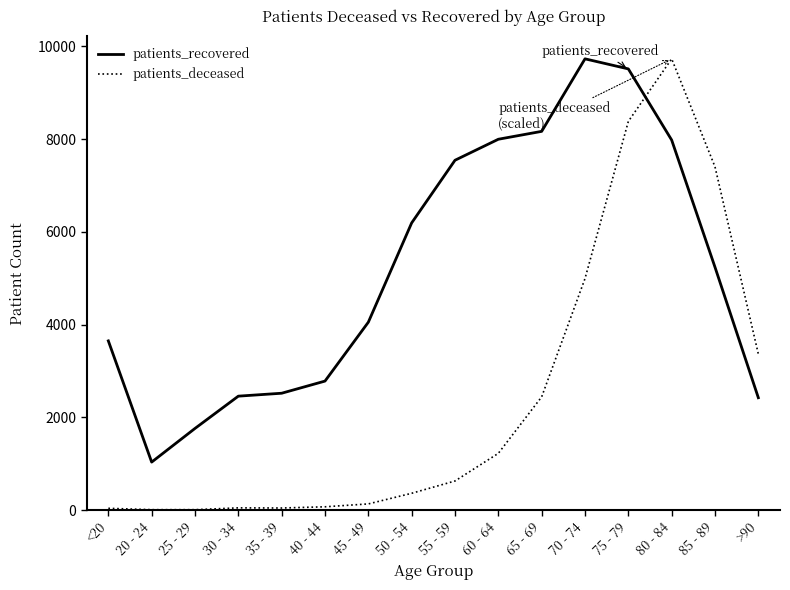

What is the greatest value displayed?

9732.0